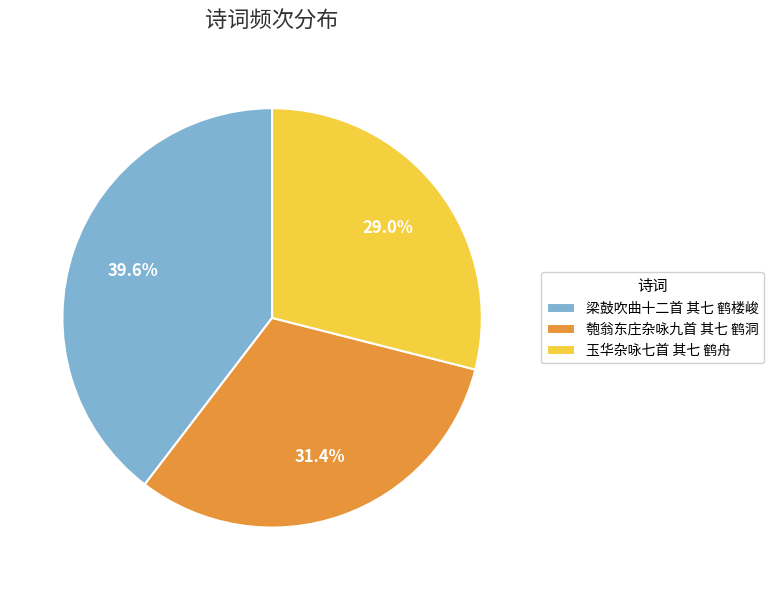

Count the number of slices in the pie.

3